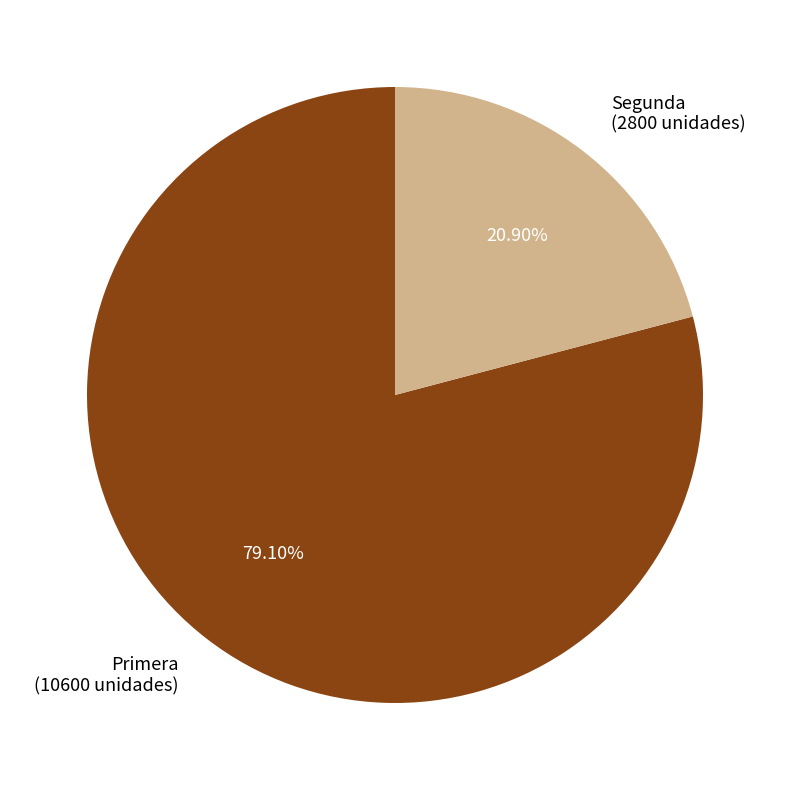

What is the ratio of the value at Primera to the value at Segunda?

3.8